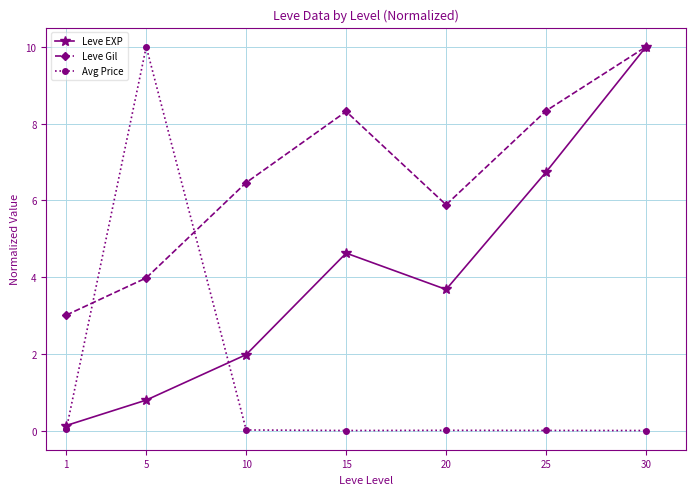

Is it true that Avg Price equals 0.0 at 25?

True